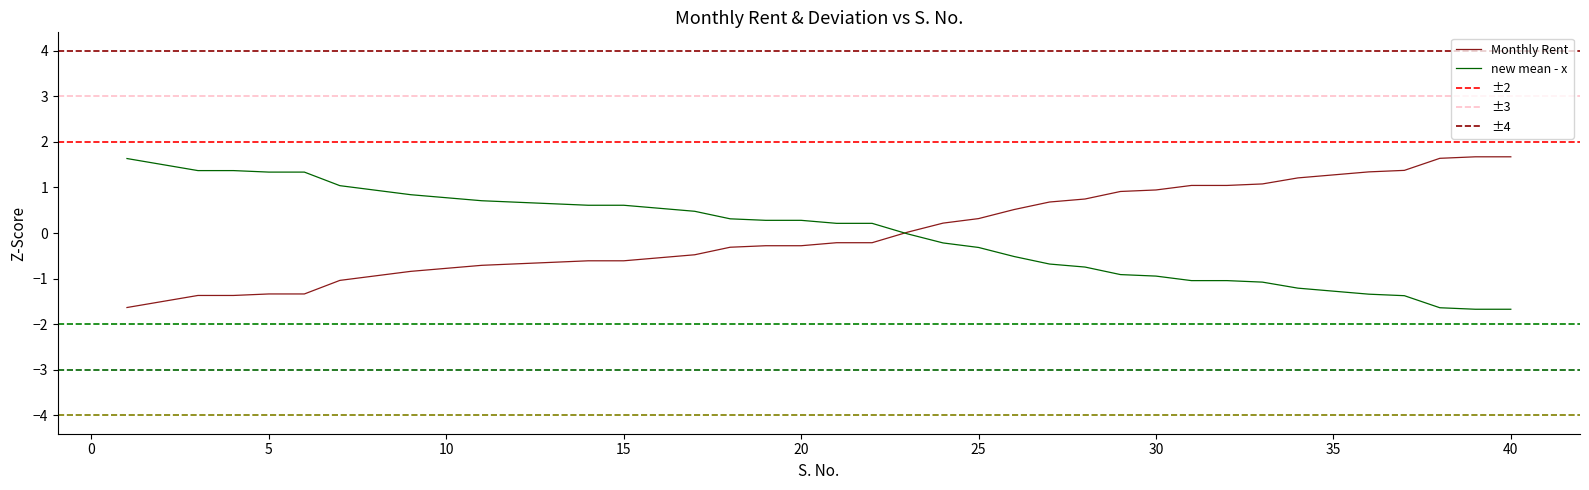

True or false: Monthly Rent and new mean - x cross at least once.

True